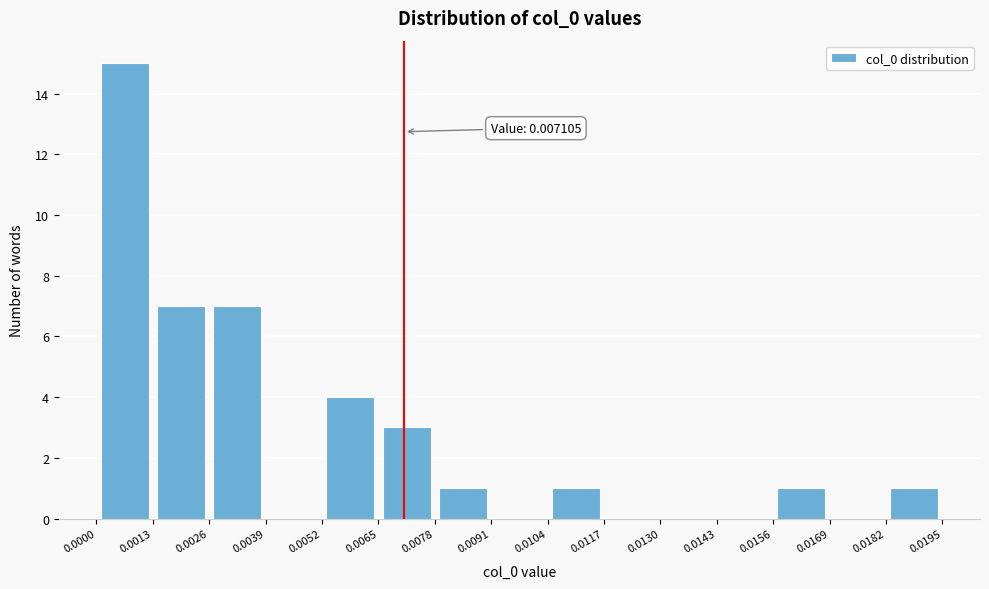

Over which range of the x-axis is the bar tallest?

0.0000 to 0.0013